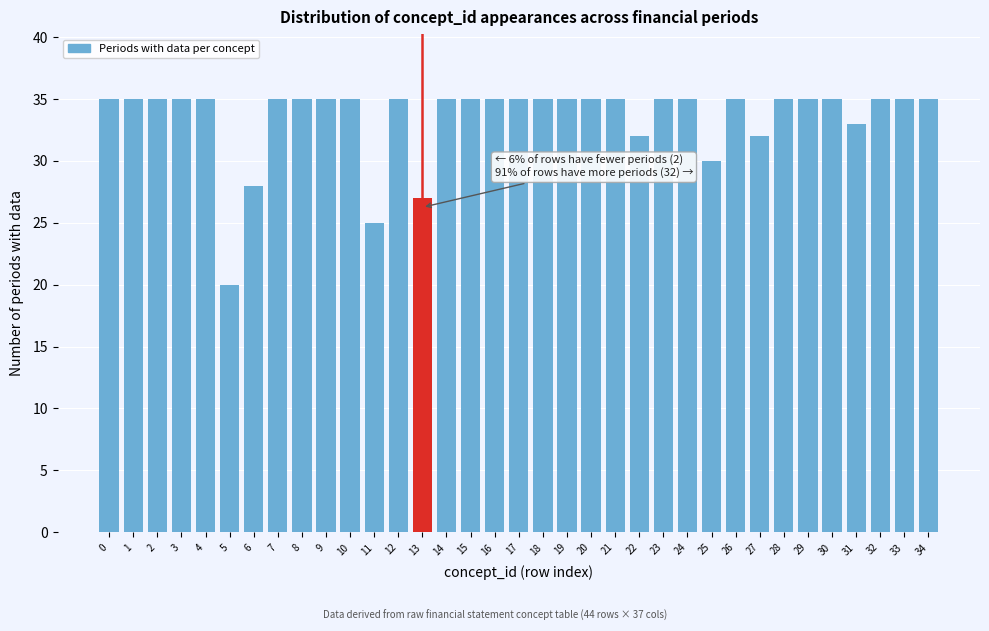

Which has a higher value, 6 or 7?

7